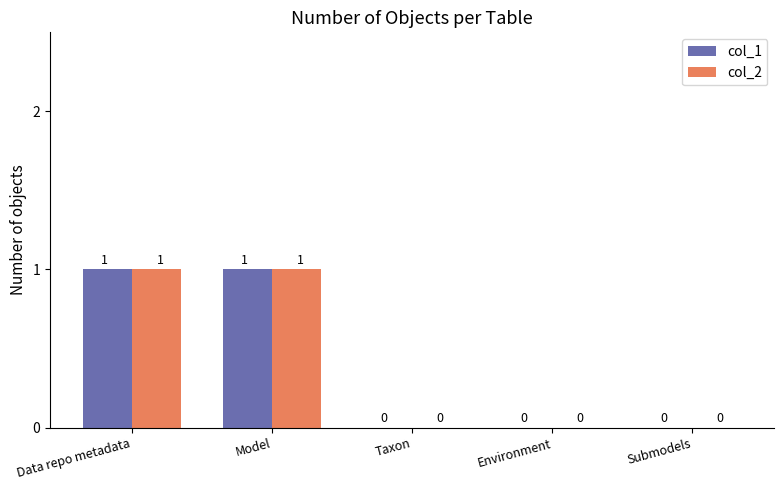

Reading left to right, what are all the values shown in this chart?

col_1: 1	1	0	0	0
col_2: 1	1	0	0	0